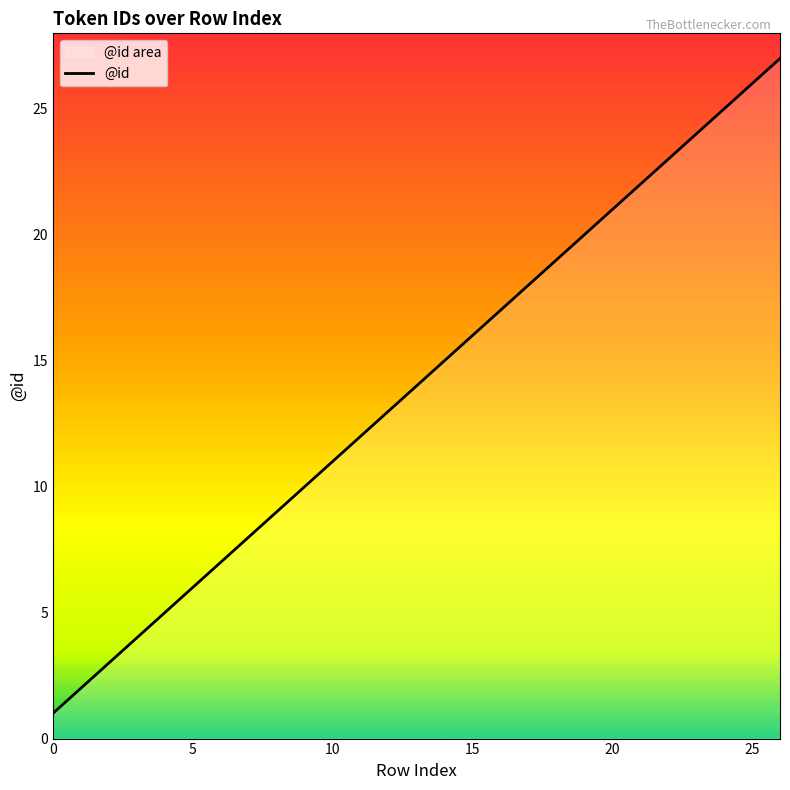

Is it true that the value at 18 is 19?

True